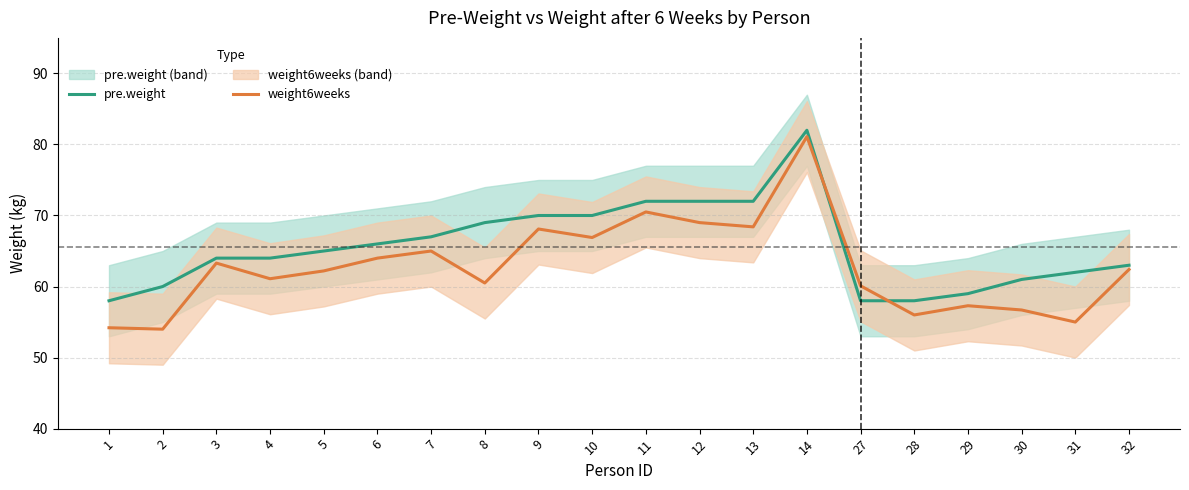

Where is the first local minimum for weight6weeks?

2